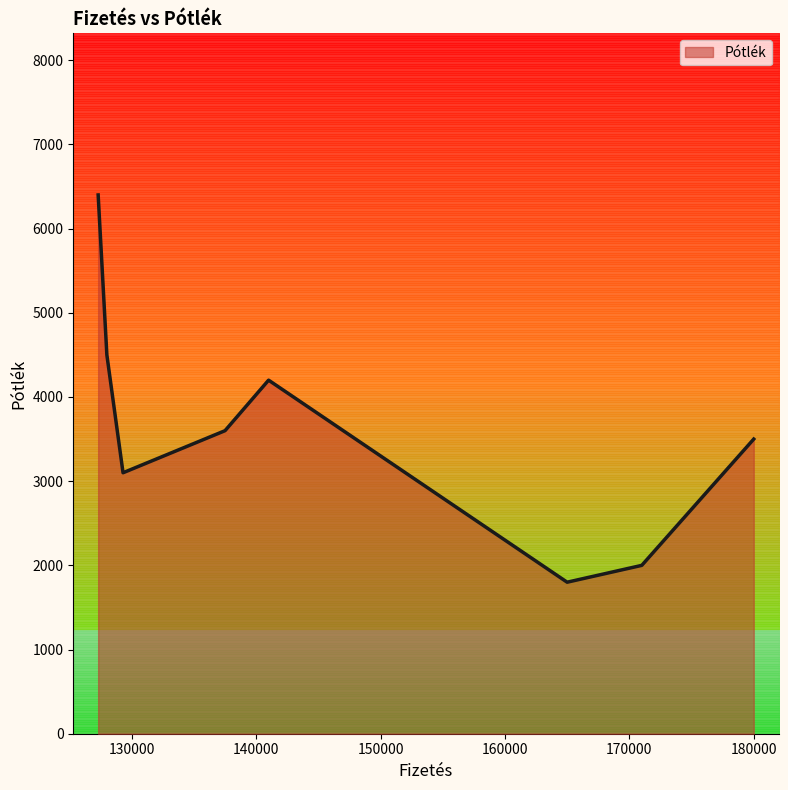

What is the maximum value for Pótlék?

6400